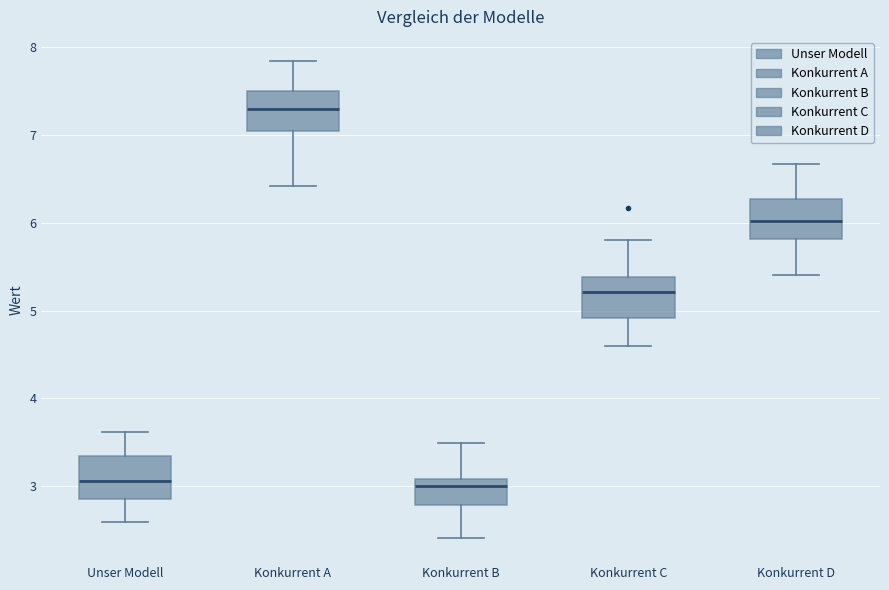

Where does the median line of the box for Unser Modell sit on the y-axis? The values are not printed on the chart, so give them approximately, as read against the axis.

3.1